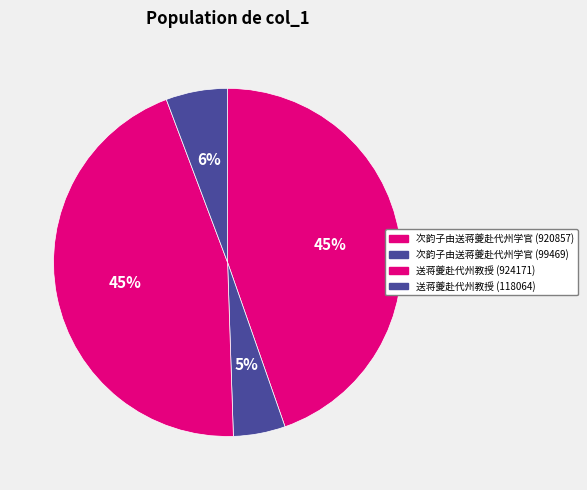

To the nearest percent, what portion does 次韵子由送蒋夔赴代州学官 (99469) represent?

5%